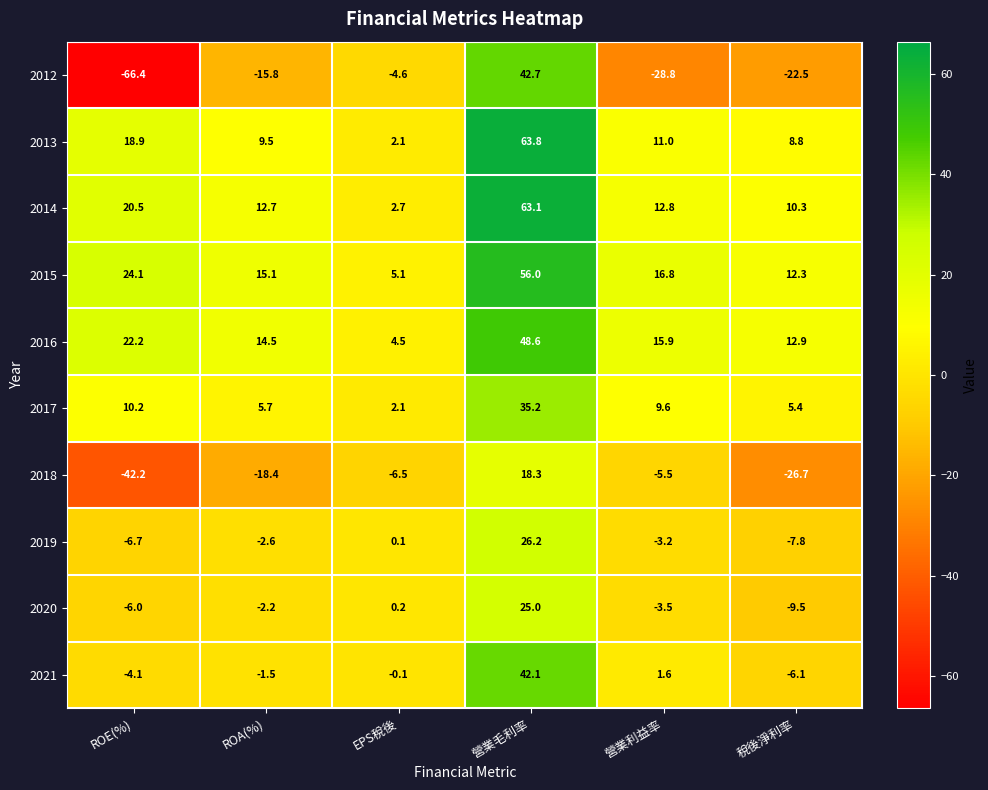

Rank the series by their maximum value, from highest to lowest.

2013, 2014, 2015, 2016, 2012, 2021, 2017, 2019, 2020, 2018